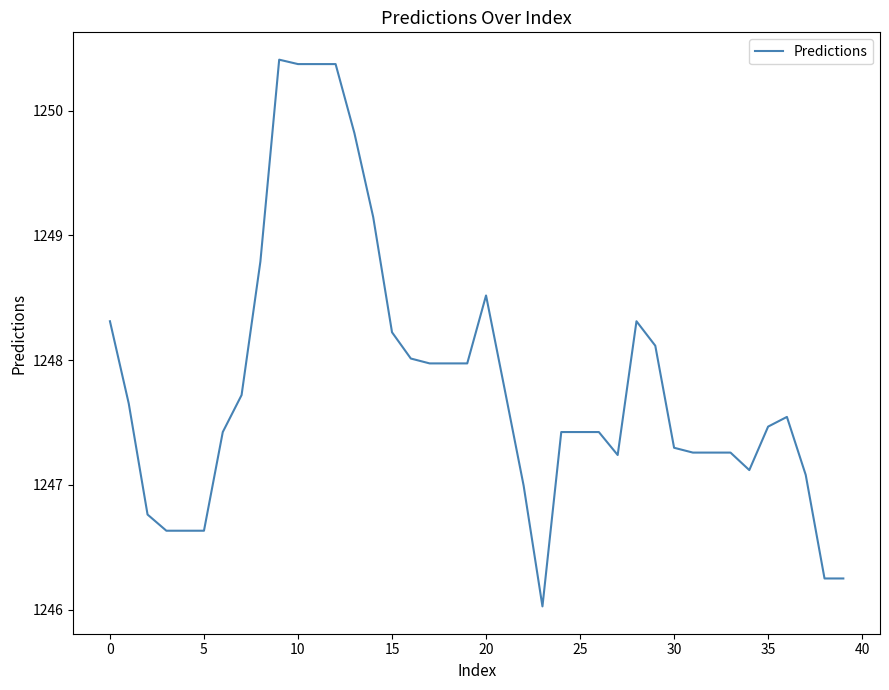

What is the difference between the maximum and minimum values?

4.4